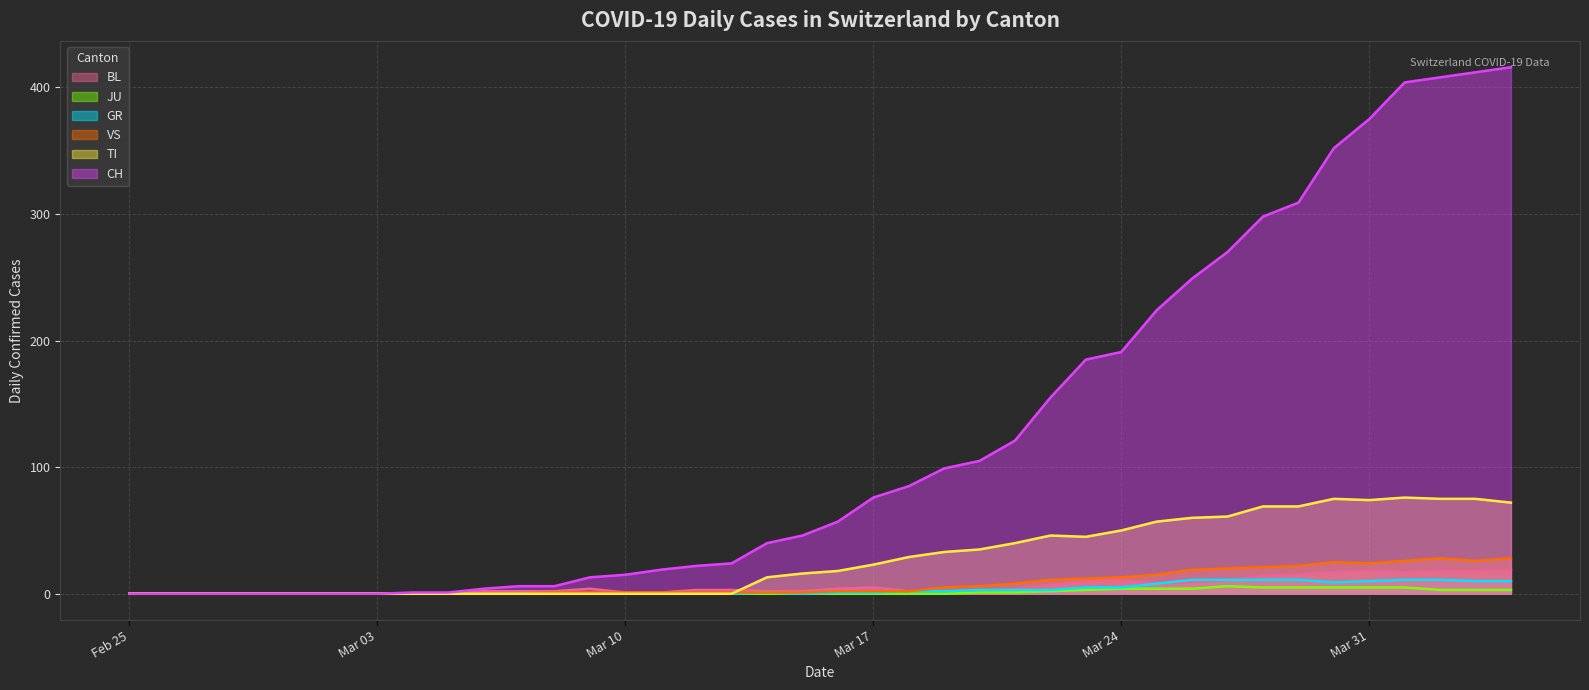

What is the maximum value for VS?

28